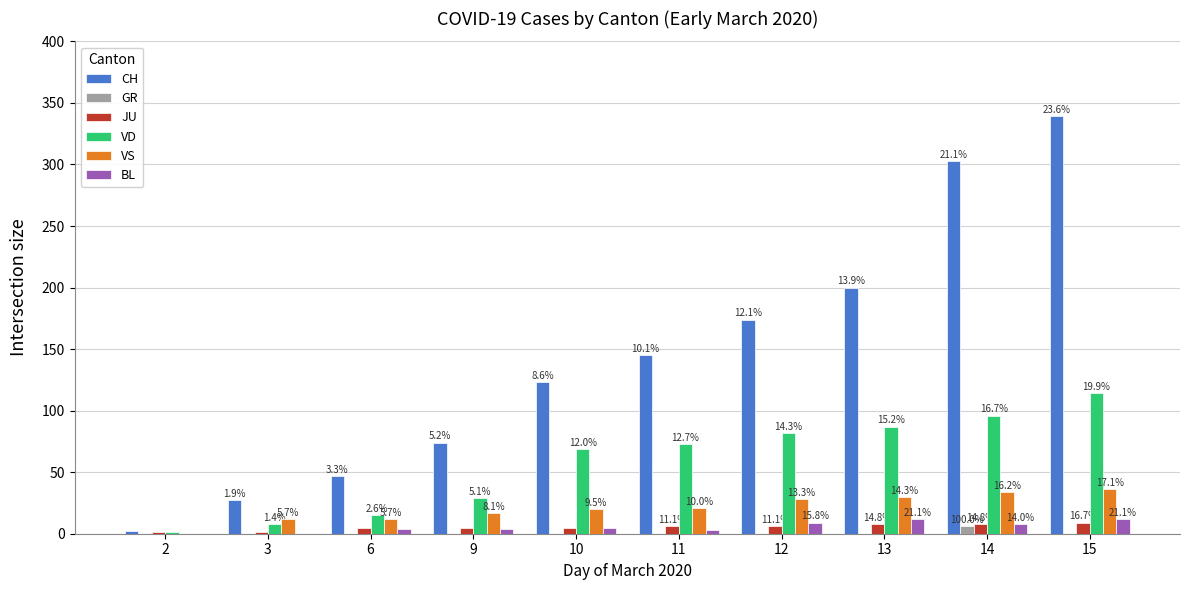

Are the bars horizontal?

No